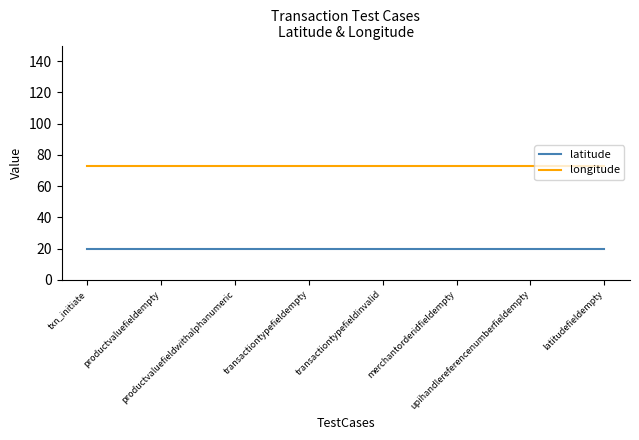

True or false: latitude and longitude cross at least once.

False